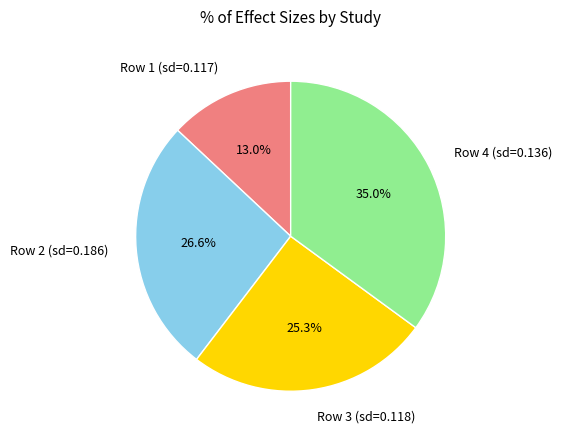

Combined, do Row 2 (sd=0.186) and Row 3 (sd=0.118) account for over 50%?

Yes